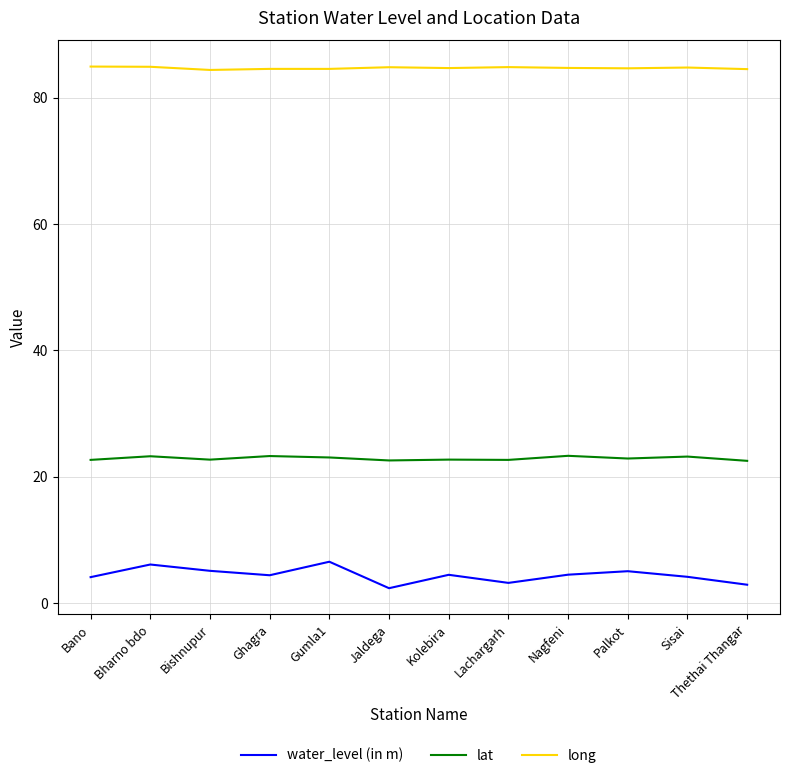

At which category does water_level (in m) reach its first local peak?

Bharno bdo